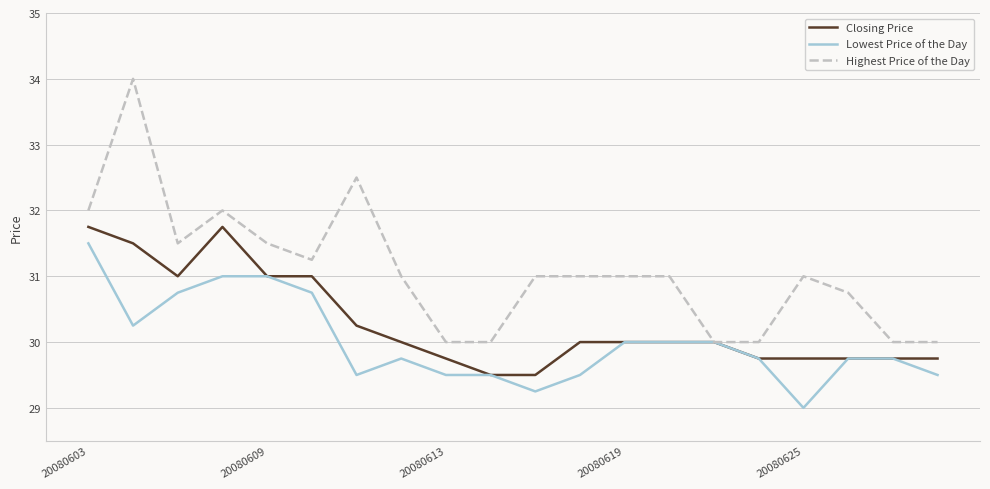

What is the difference between the maximum and minimum values in the Highest Price of the Day series?

4.0